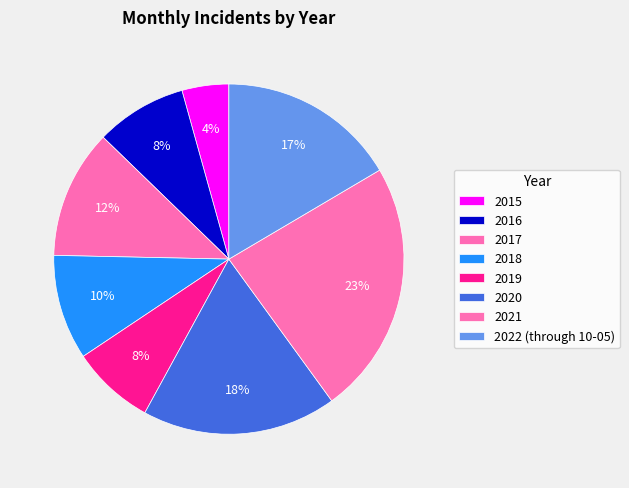

True or false: 2017 accounts for 3% of the total.

False